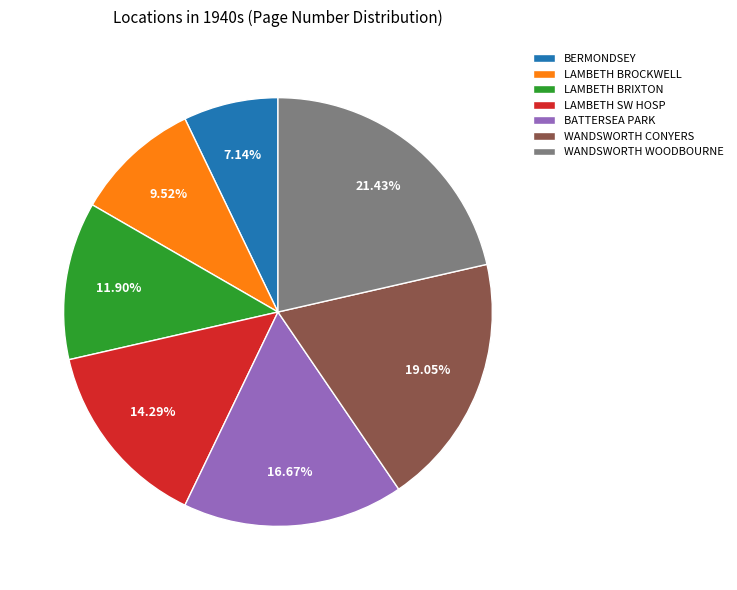

Does any single category account for the majority?

No